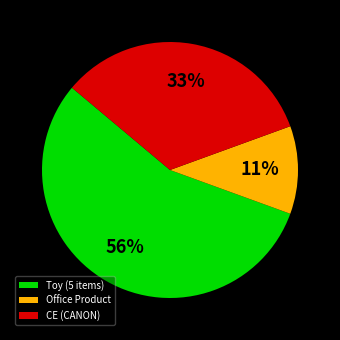

How many slices are in this pie chart?

3